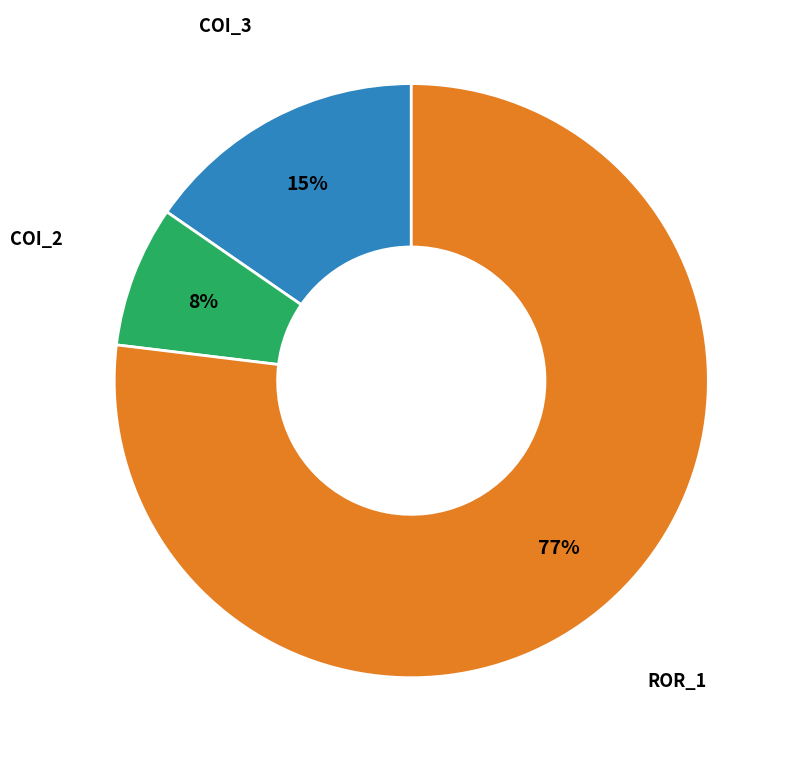

Does any single category account for the majority?

Yes